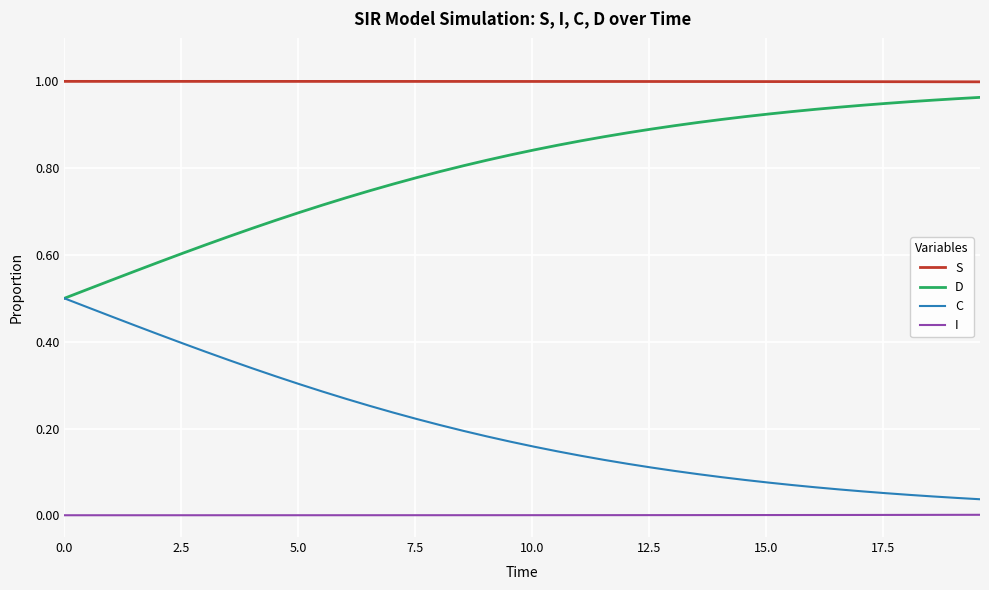

True or false: S and D cross at least once.

False